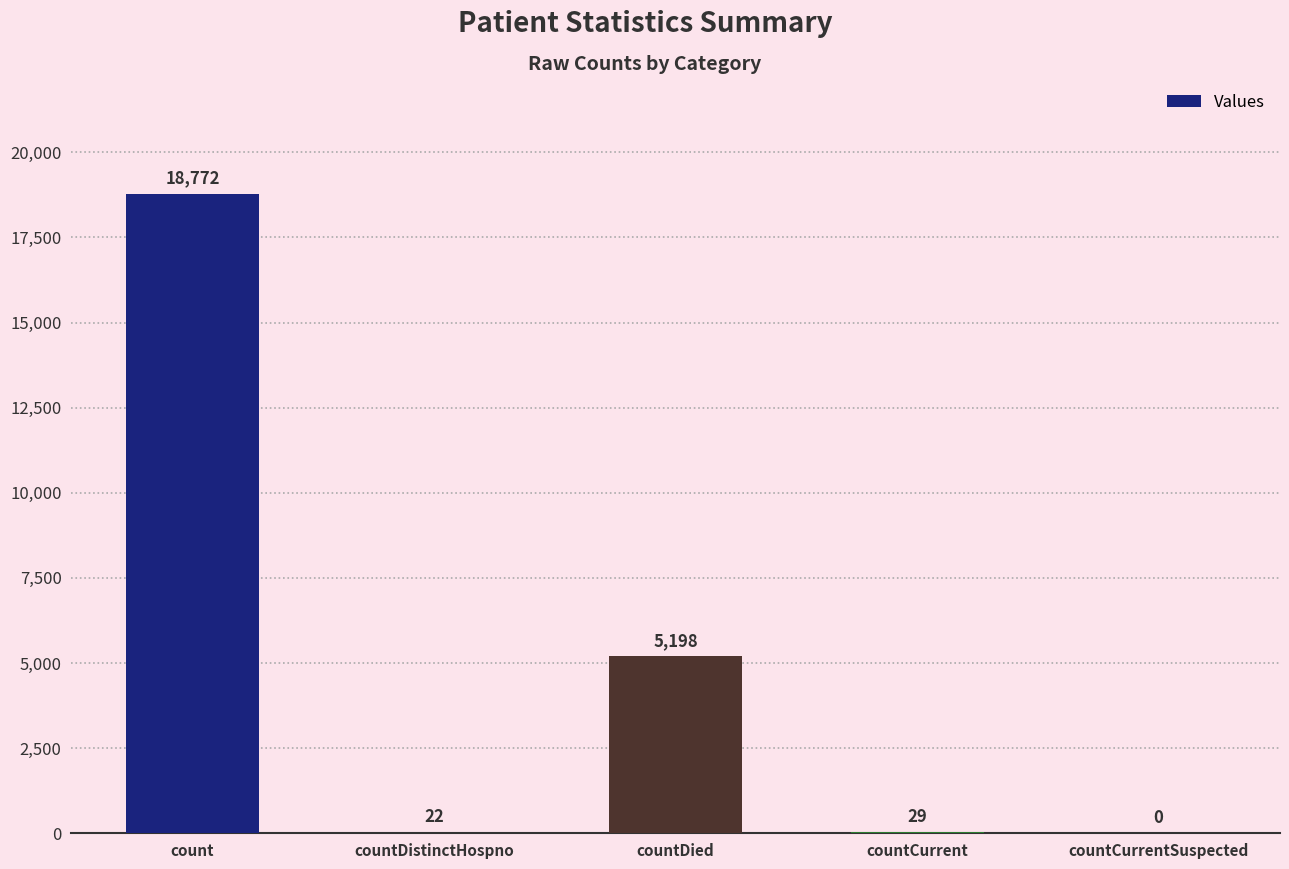

Are the bars horizontal?

No